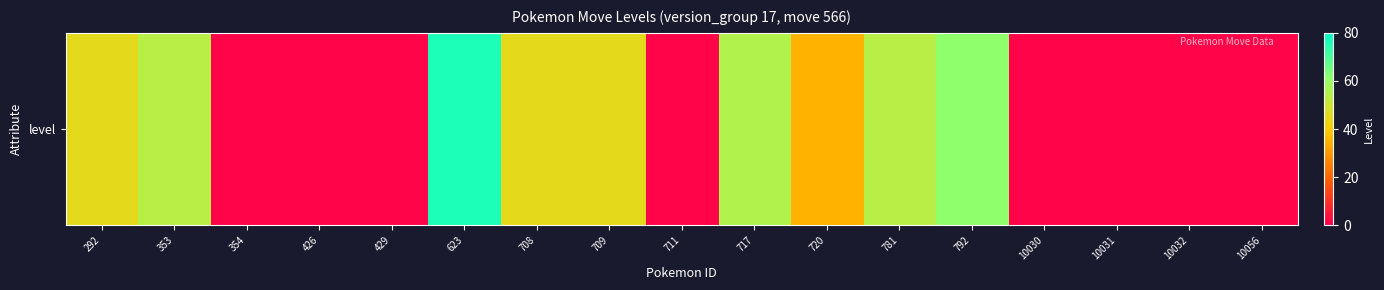

Which category has the highest value across all series?

623